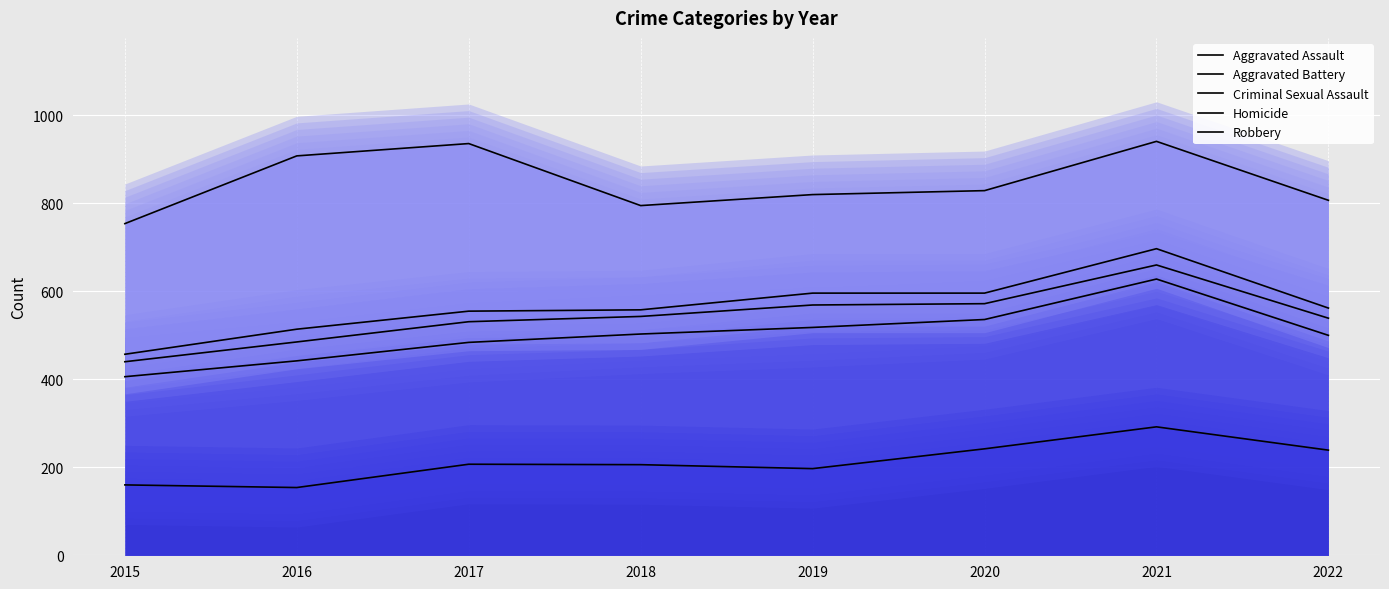

Reading left to right, list all the values displayed in this chart.

Aggravated Assault: 160	154	207	206	197	242	292	239
Aggravated Battery: 406	442	484	503	518	536	628	500
Criminal Sexual Assault: 440	485	531	543	569	572	660	539
Homicide: 457	514	555	558	596	596	697	562
Robbery: 754	908	936	795	820	829	941	807